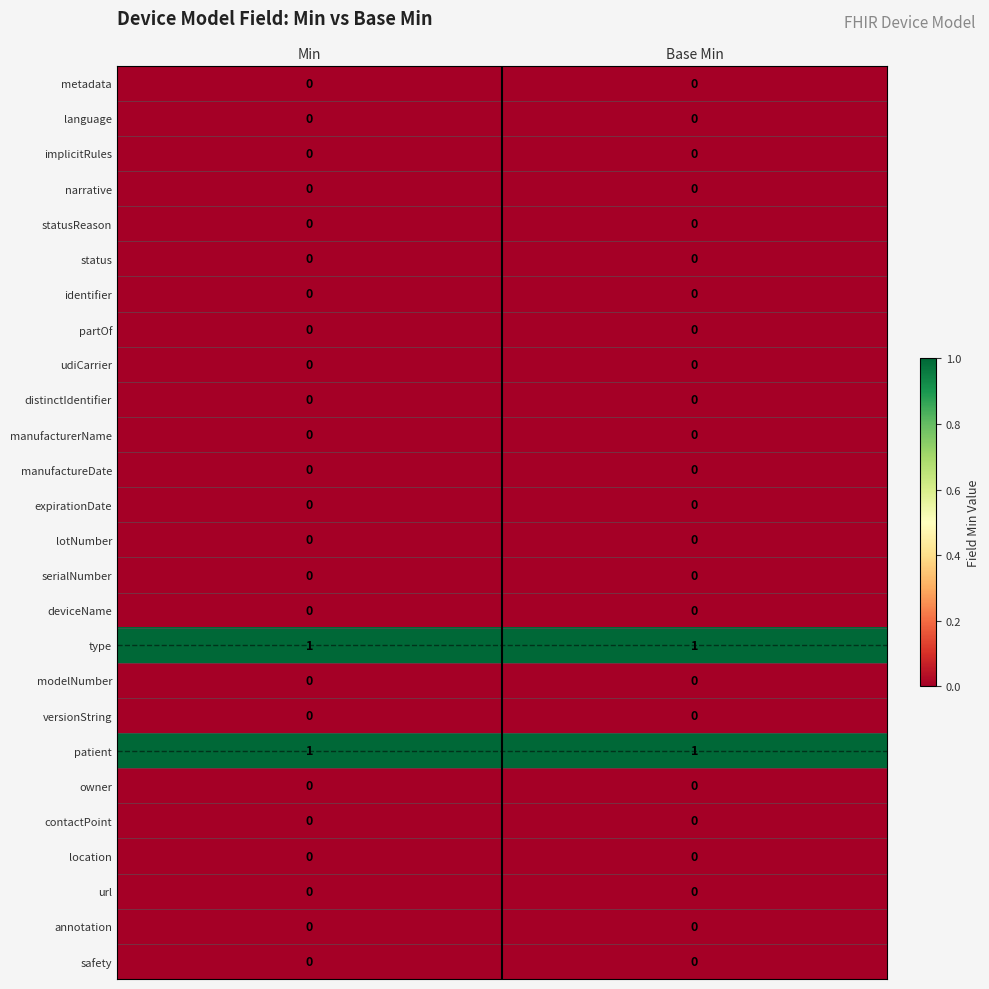

How many distinct data groups are displayed?

26